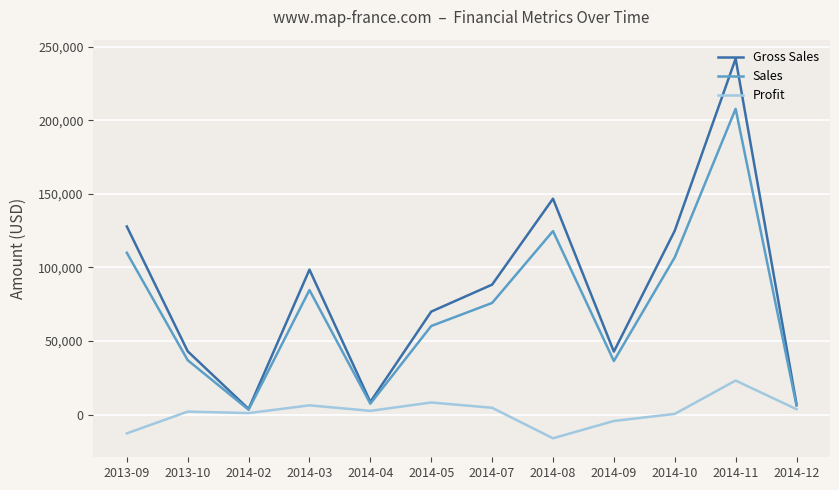

At which category is the sum across all series the highest?

2014-11